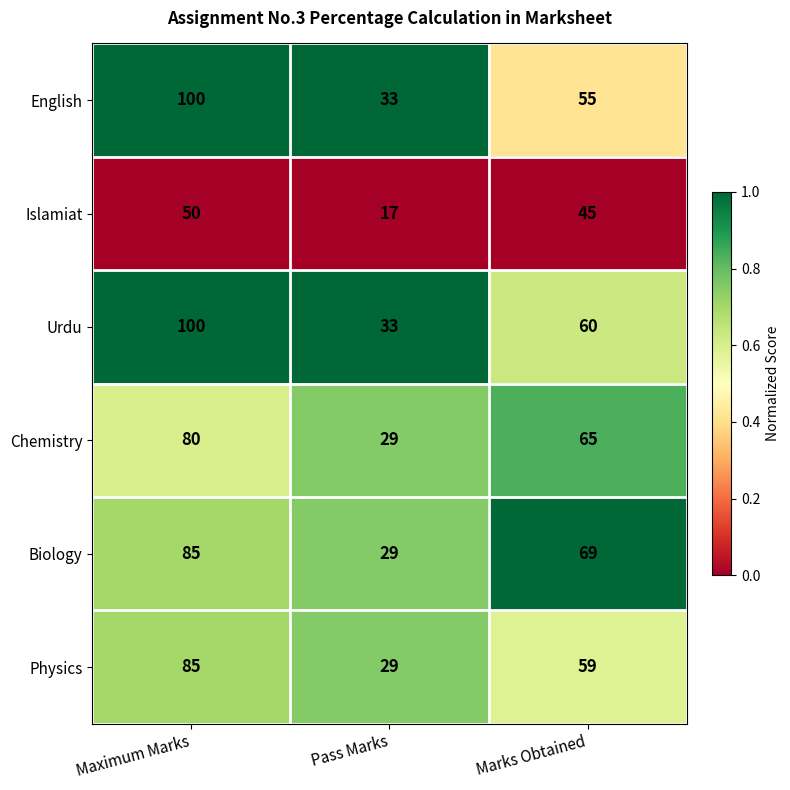

Reading left to right, extract all data points from this chart.

English: Maximum Marks=100	Pass Marks=33	Marks Obtained=55
Islamiat: Maximum Marks=50	Pass Marks=17	Marks Obtained=45
Urdu: Maximum Marks=100	Pass Marks=33	Marks Obtained=60
Chemistry: Maximum Marks=80	Pass Marks=29	Marks Obtained=65
Biology: Maximum Marks=85	Pass Marks=29	Marks Obtained=69
Physics: Maximum Marks=85	Pass Marks=29	Marks Obtained=59